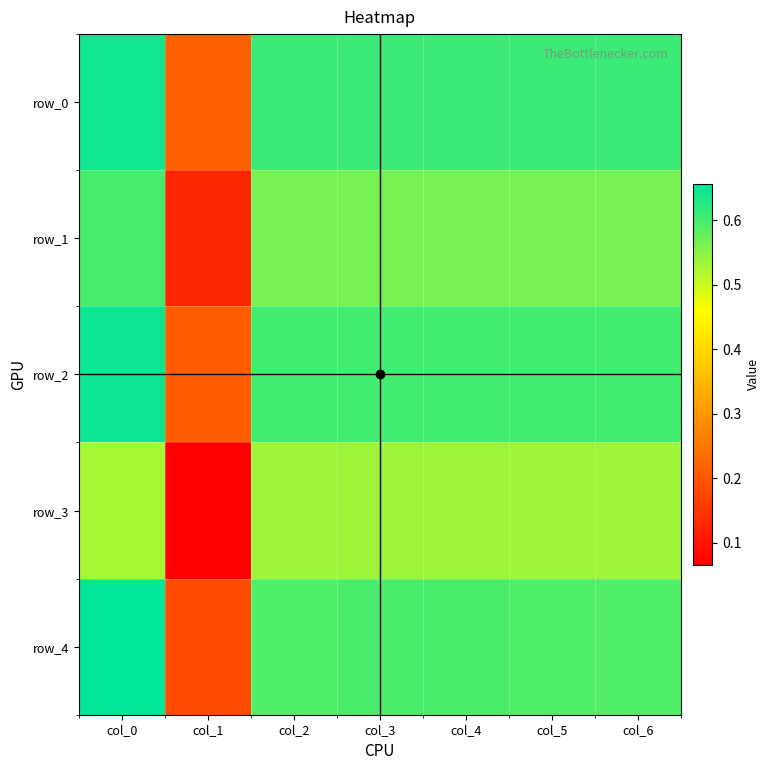

List the series in order of their peak value, highest first.

row_4, row_2, row_0, row_1, row_3